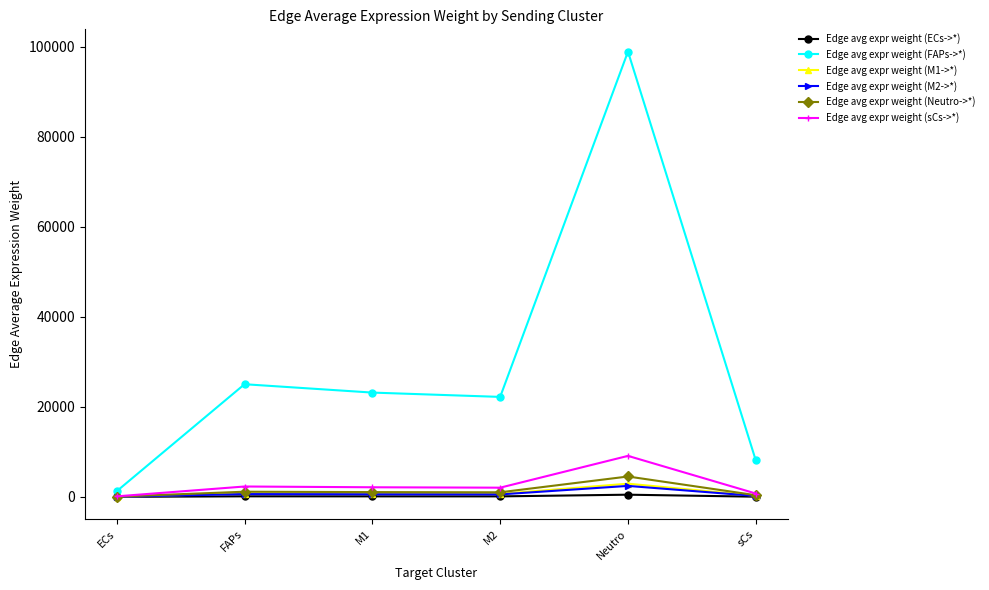

At how many categories does at least one series exceed 32764?

1